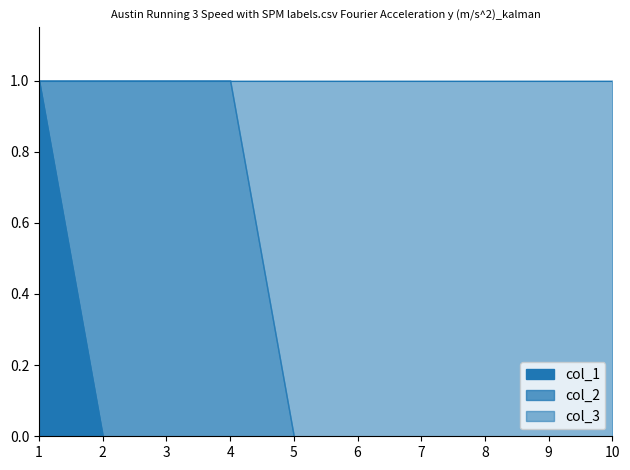

At 1, list the series in order from largest to smallest.

col_1, col_3, col_2